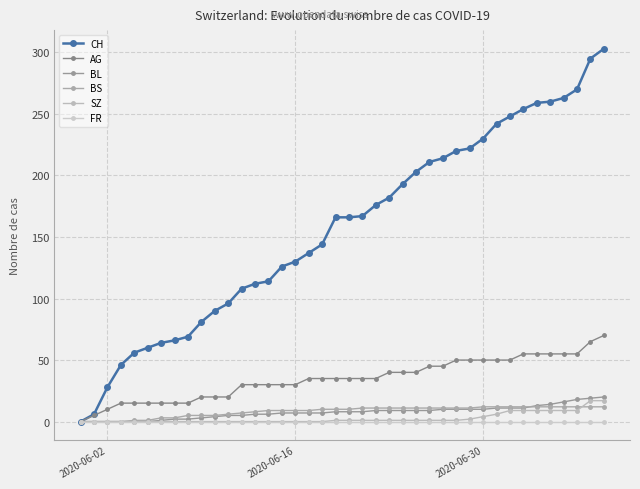

Which series has the largest total across all categories?

CH